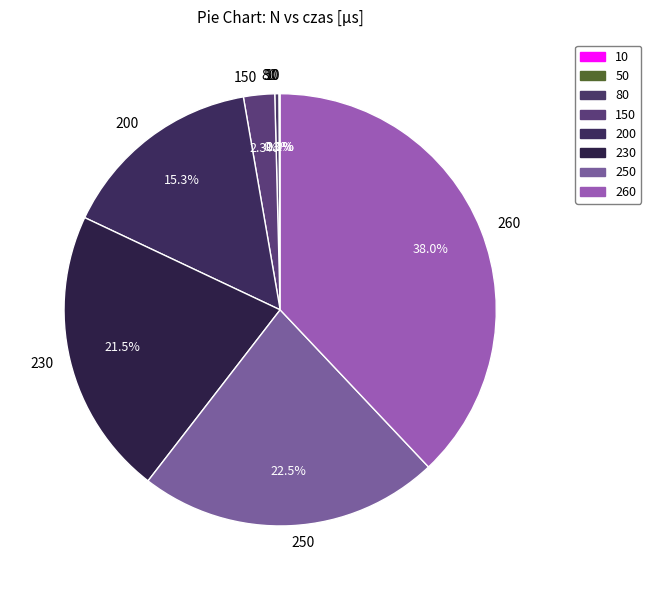

Which has a higher value, 80 or 200?

200